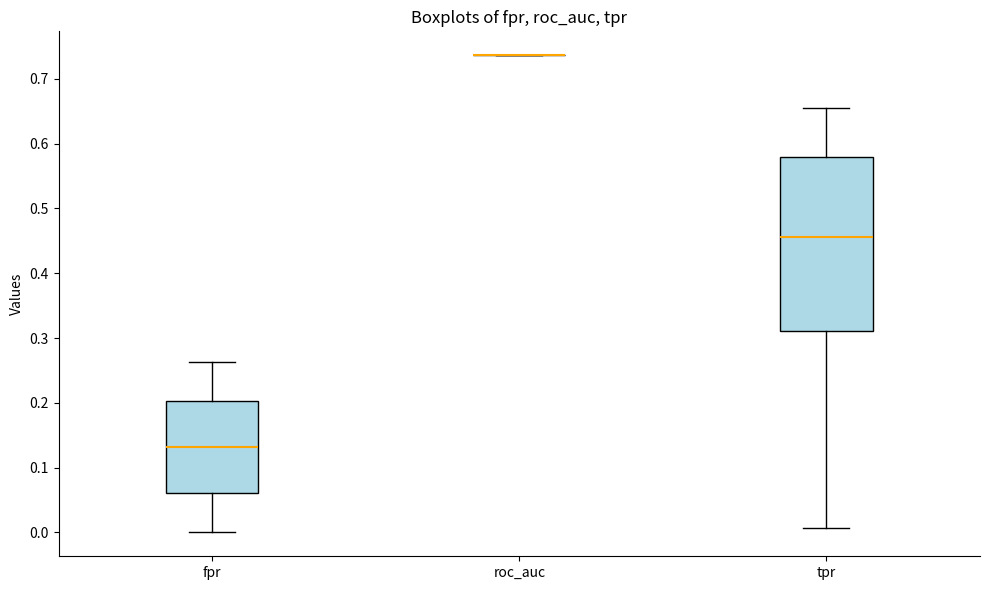

Reading left to right, read every box against the y-axis: the position of its median line, the range the box covers, and the ends of its whiskers. The values are not printed on the chart, so give them approximately, as read against the axis.

fpr: median 0.13, box 0.06 to 0.20, whiskers 0.00 to 0.26
roc_auc: box collapsed to a line at 0.74, whiskers 0.74 to 0.74
tpr: median 0.46, box 0.31 to 0.58, whiskers 0.01 to 0.66